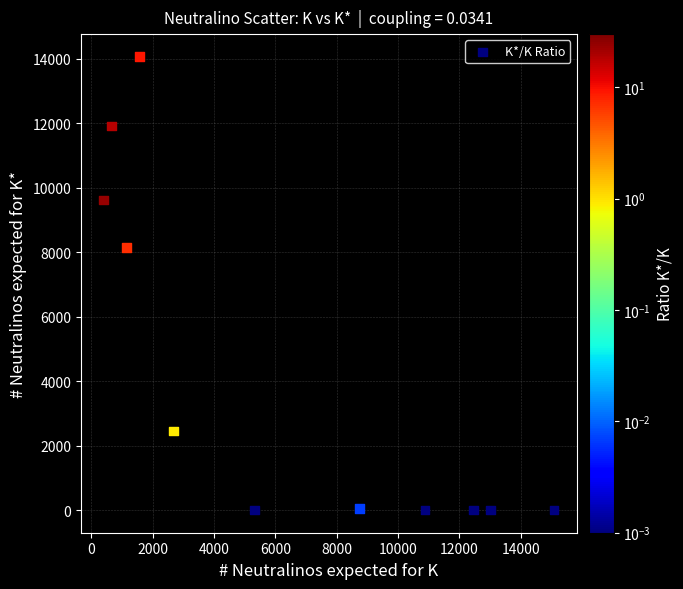

What is the range of X values (max minus min)?

14692.1